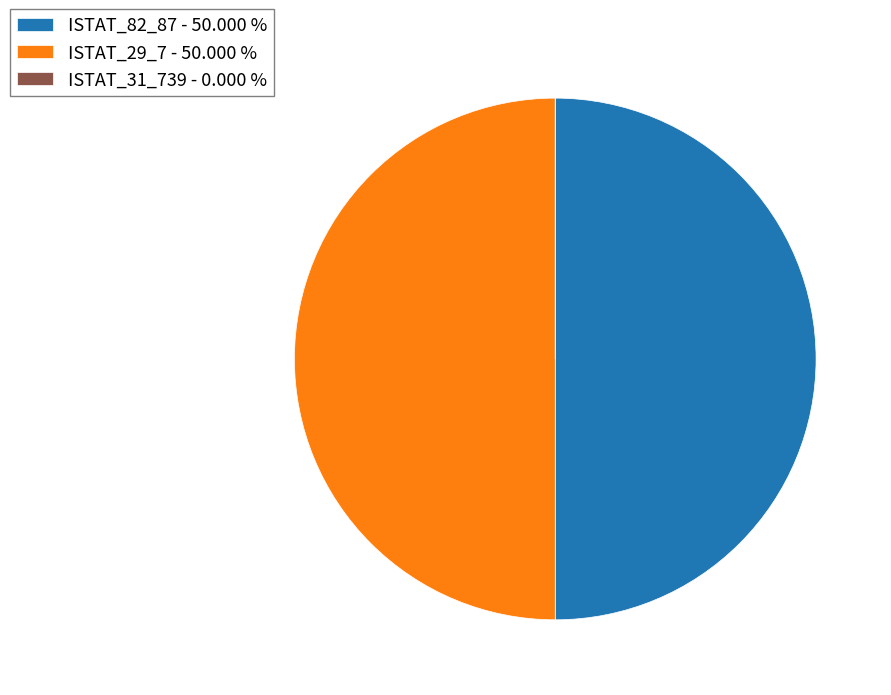

Do ISTAT_29_7 - 50.000 % and ISTAT_82_87 - 50.000 % together represent more than half of the pie?

Yes